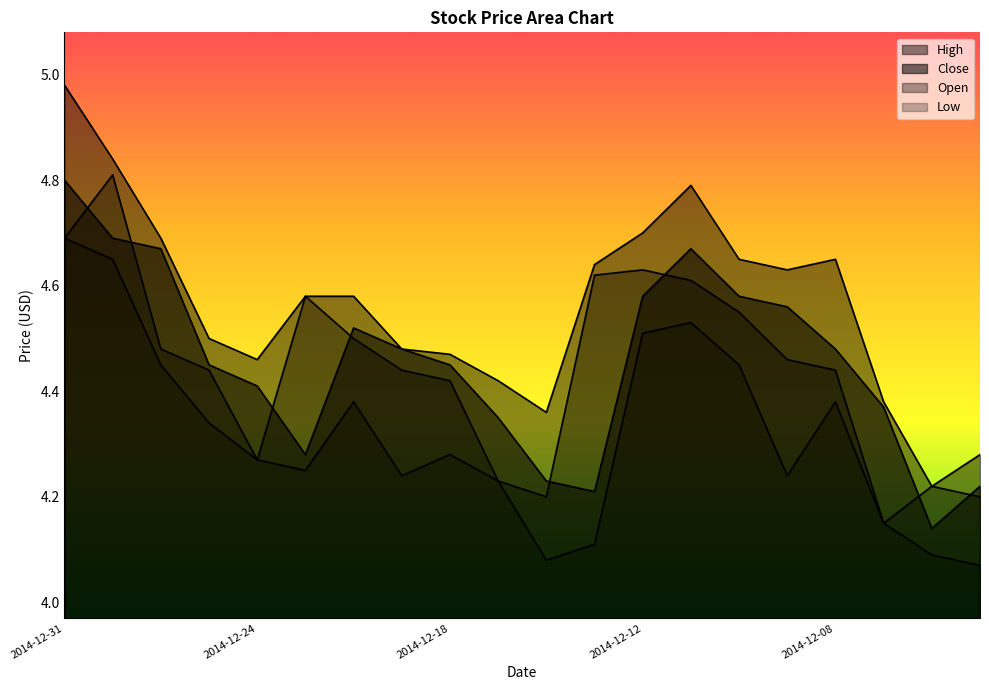

True or false: Close has a value of 4.5 at 2014-12-19.

True